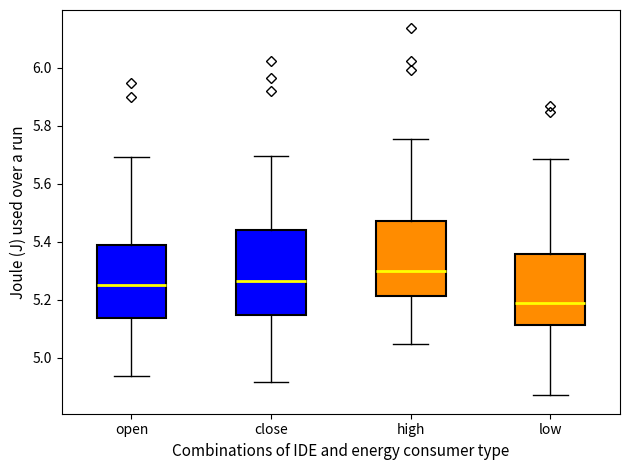

Reading left to right, transcribe this box plot: for each box, give where its median line is, the range the box spans, and where its two whiskers end, as read against the y-axis. The values are not printed on the chart, so give them approximately, as read against the axis.

open: median 5.26, box 5.14 to 5.38, whiskers 4.94 to 5.70
close: median 5.26, box 5.14 to 5.44, whiskers 4.92 to 5.70
high: median 5.30, box 5.22 to 5.48, whiskers 5.04 to 5.76
low: median 5.18, box 5.12 to 5.36, whiskers 4.88 to 5.68